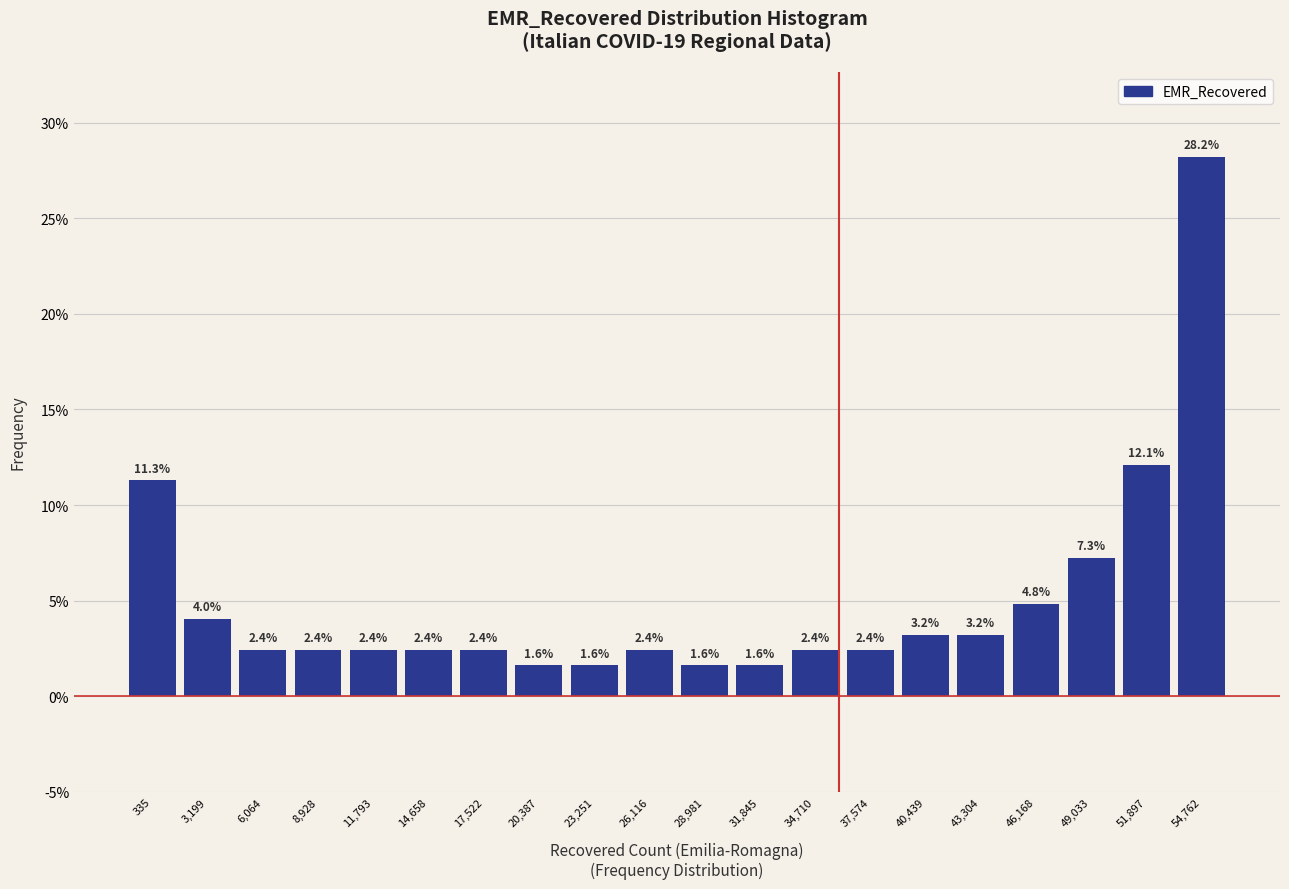

Reading right to left, what are all the values shown in this chart?

54,762=28.2	51,897=12.1	49,033=7.3	46,168=4.8	43,304=3.2	40,439=3.2	37,574=2.4	34,710=2.4	31,845=1.6	28,981=1.6	26,116=2.4	23,251=1.6	20,387=1.6	17,522=2.4	14,658=2.4	11,793=2.4	8,928=2.4	6,064=2.4	3,199=4.0	335=11.3